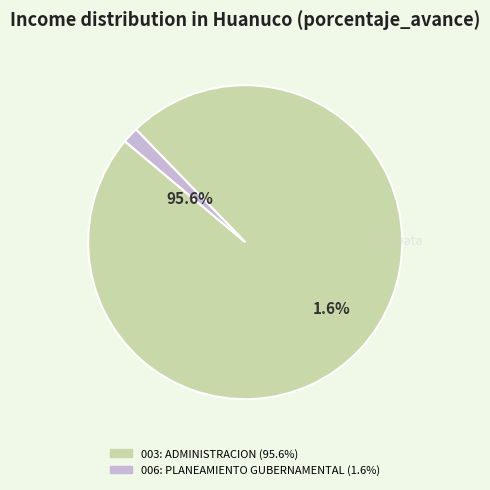

What percentage is the 003: ADMINISTRACION slice, to the nearest percent?

98%